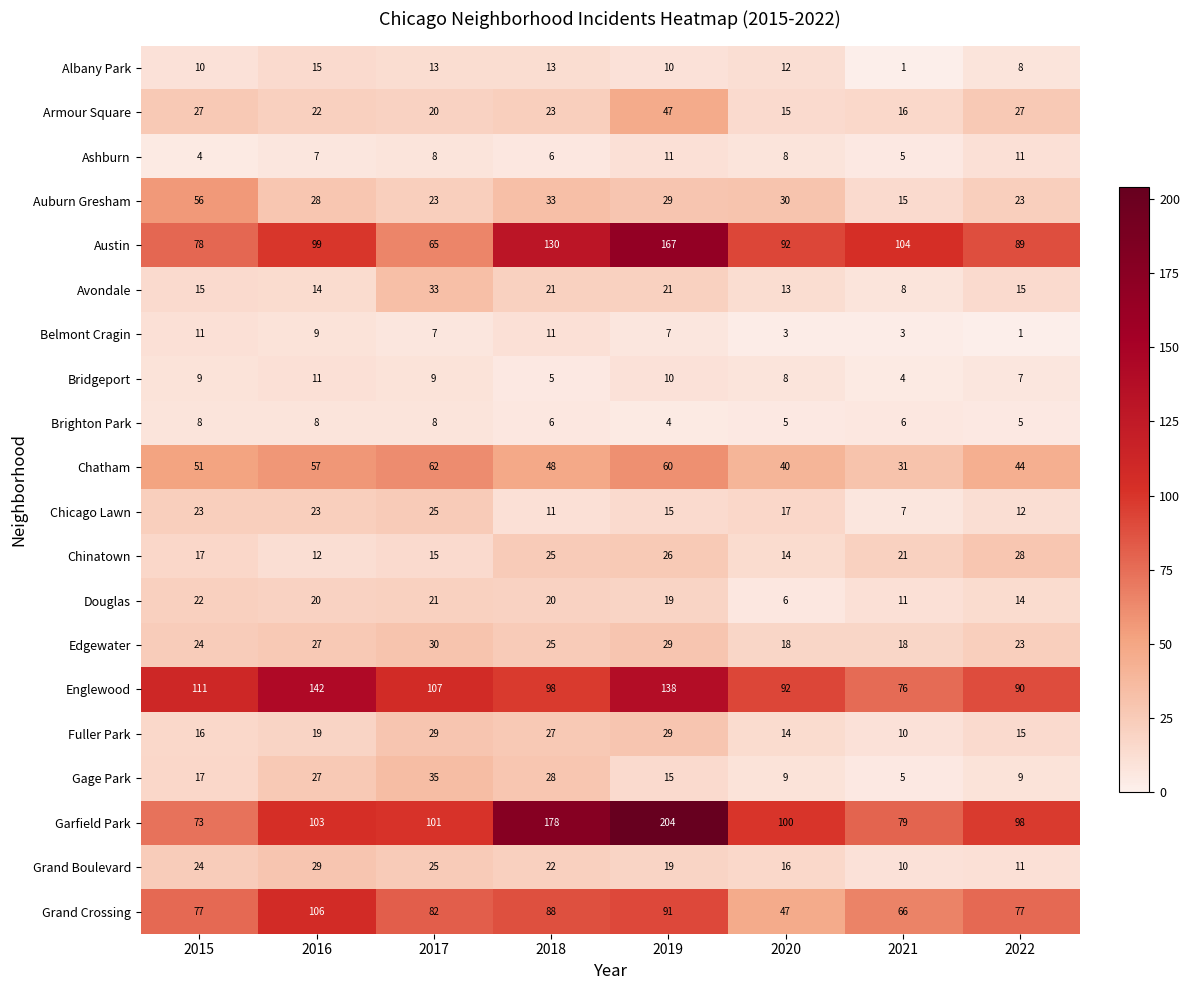

Between 2016 and 2022, which series saw the biggest shift?

Englewood